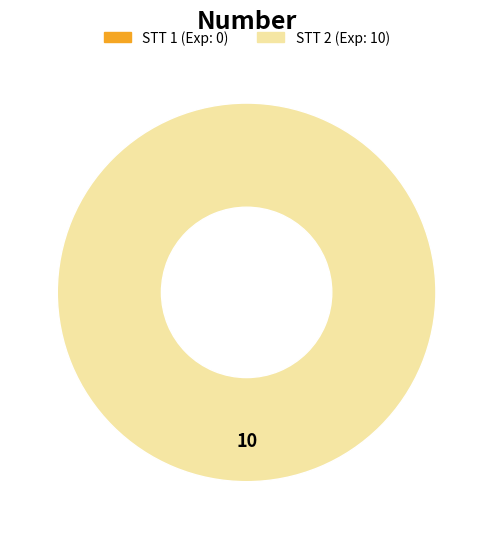

To the nearest percent, what portion does 2 represent?

100%